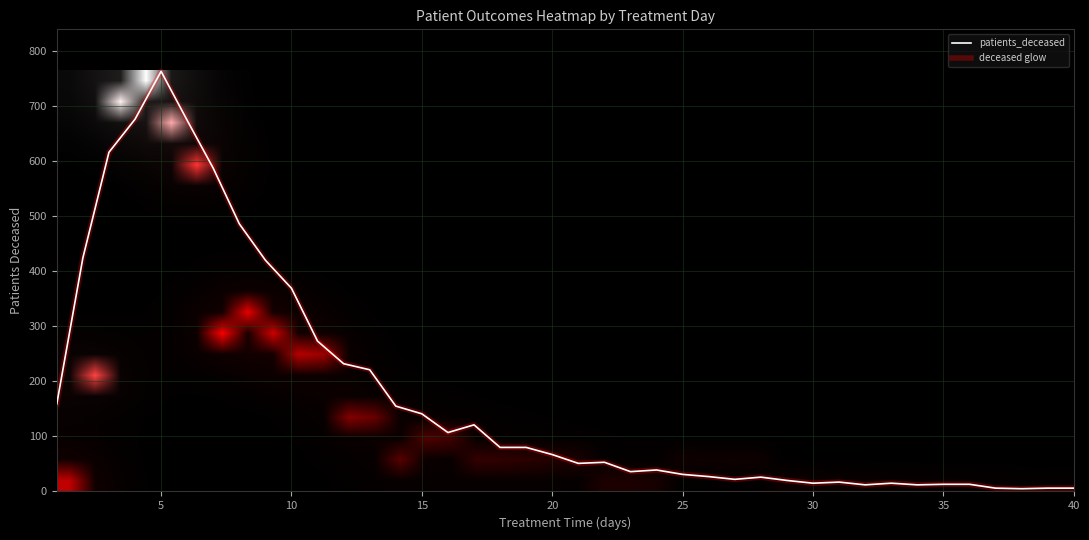

What is the difference between the maximum and second lowest values in the patients_deceased series?

757